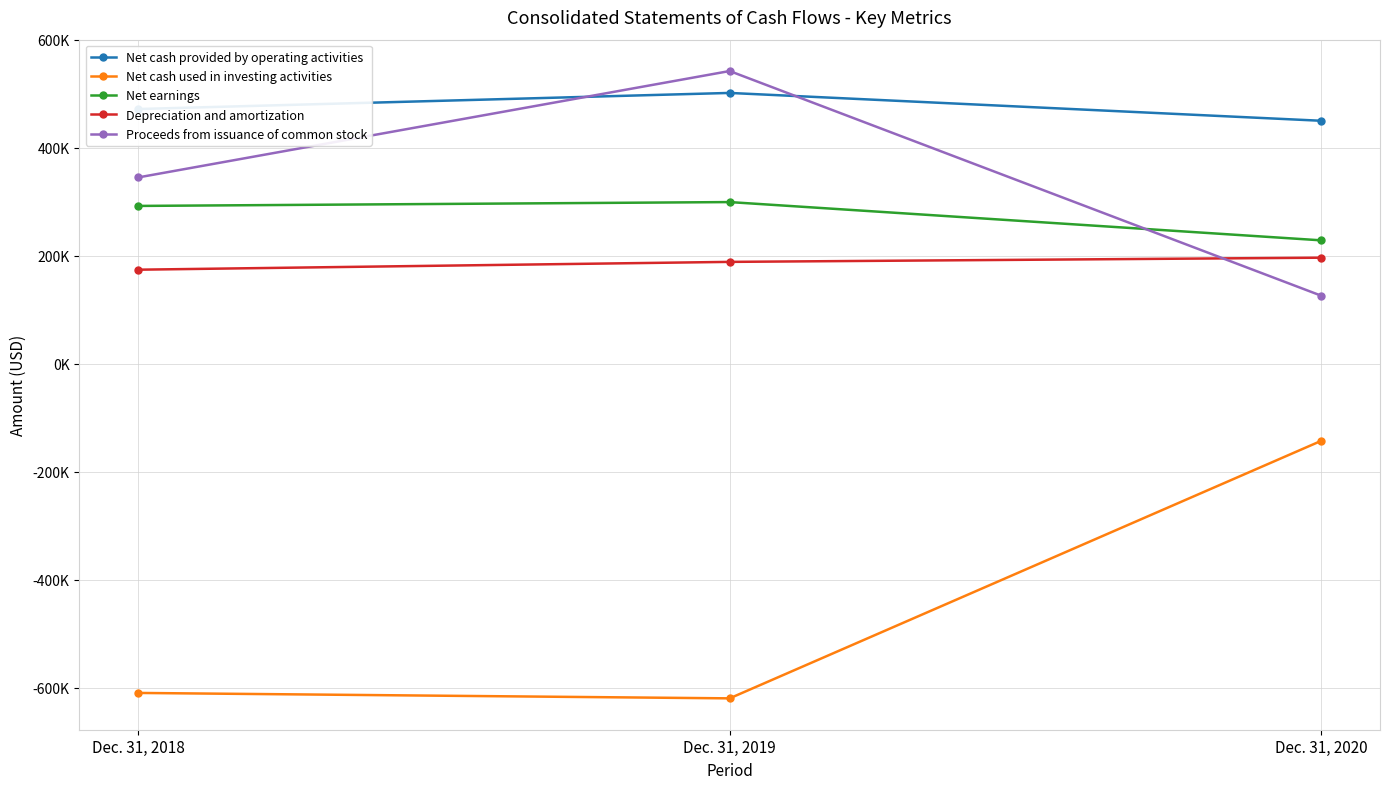

What is the value of the Net cash used in investing activities point at the 2nd from the left?

-619408